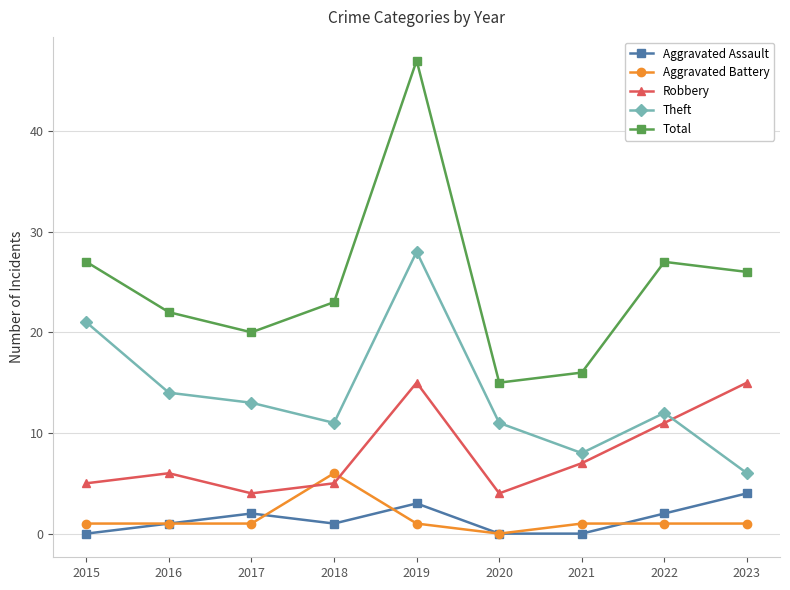

True or false: Theft has a value of 14 at 2016.

True